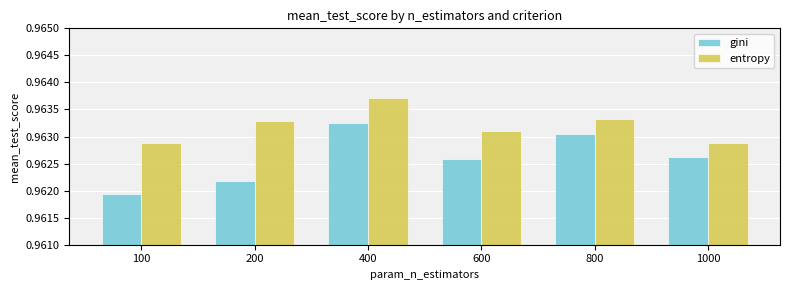

At which label does entropy reach its peak?

400